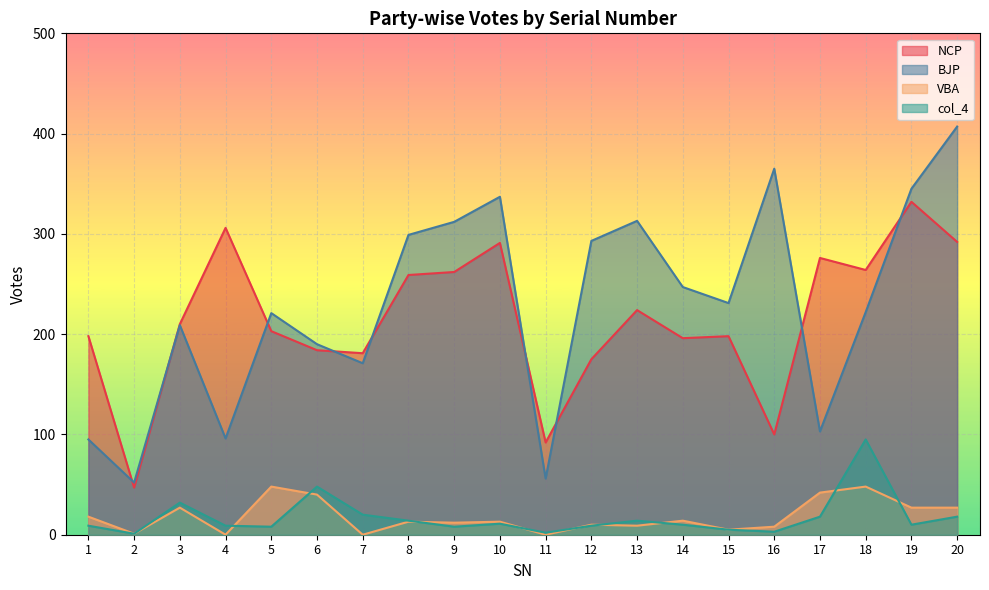

What is the value of the BJP point at the 8th from the left?

299